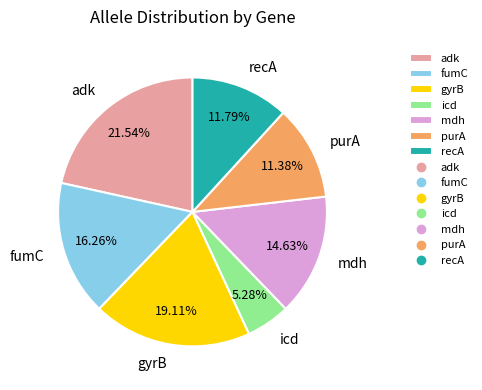

Which has a higher value, gyrB or adk?

adk